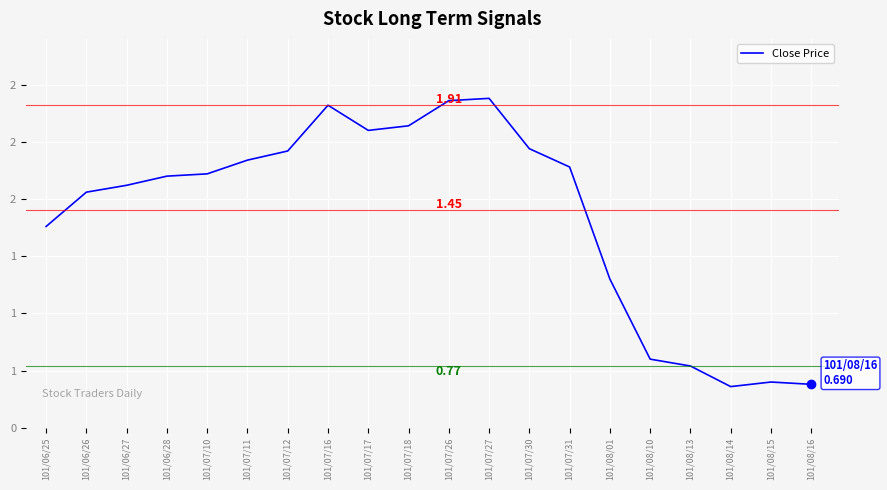

What is the smallest value displayed?

0.7